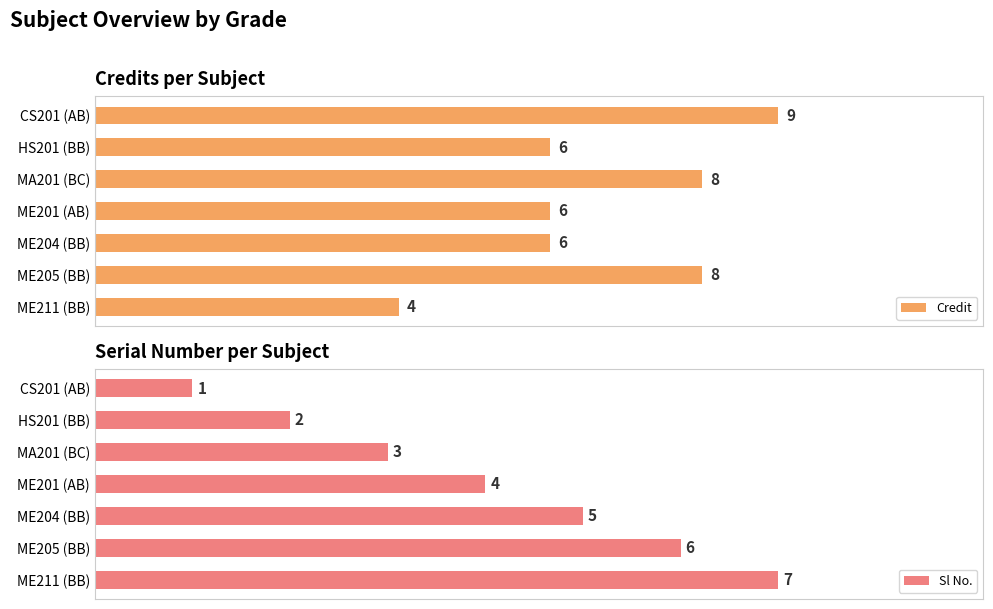

Reading left to right, list all the values displayed in this chart.

Credit: 9	6	8	6	6	8	4
Sl No.: 1	2	3	4	5	6	7